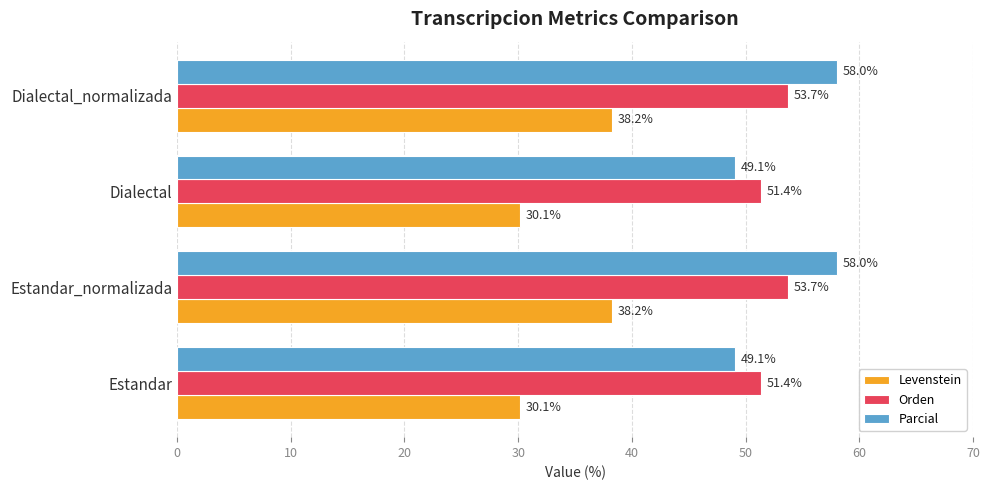

What is the average value of the Parcial series?

53.5